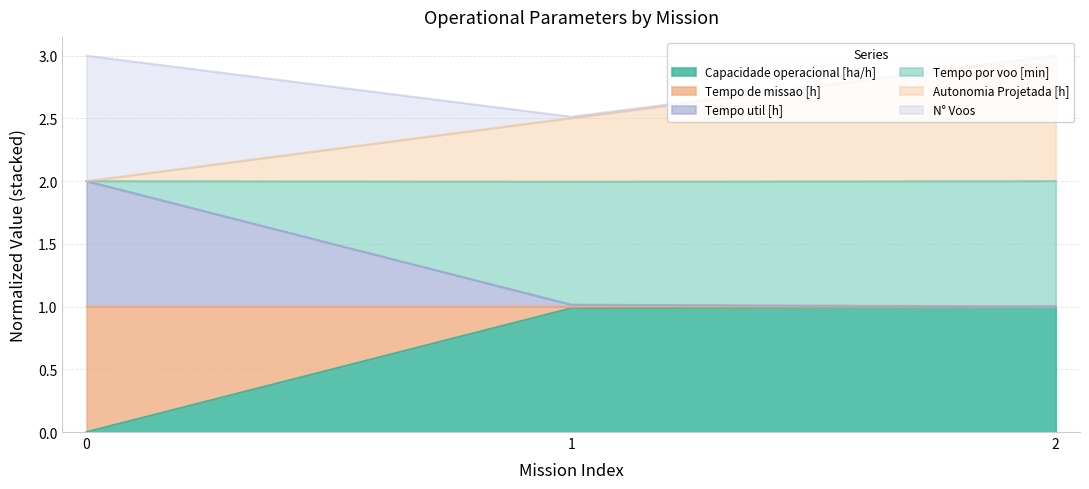

True or false: Capacidade operacional [ha/h] has a value of 1.3 at 2.

False